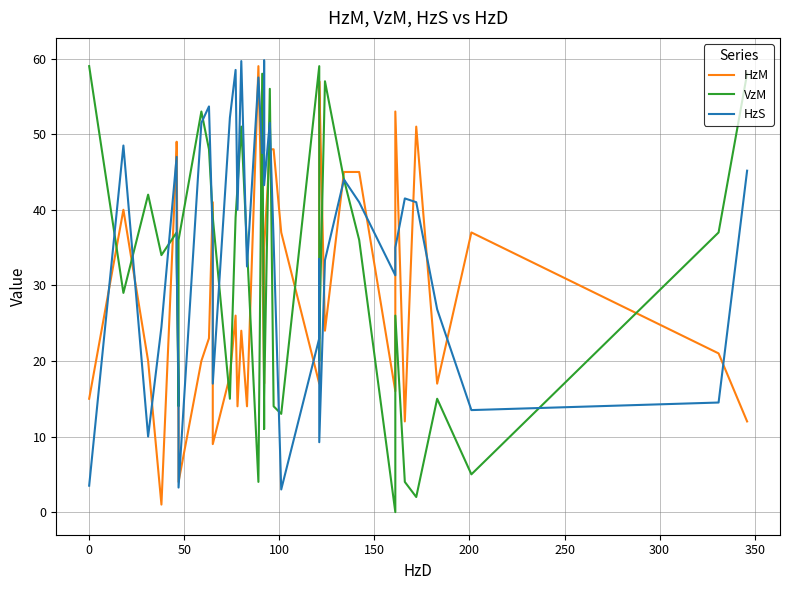

How many data points does each series have?

40